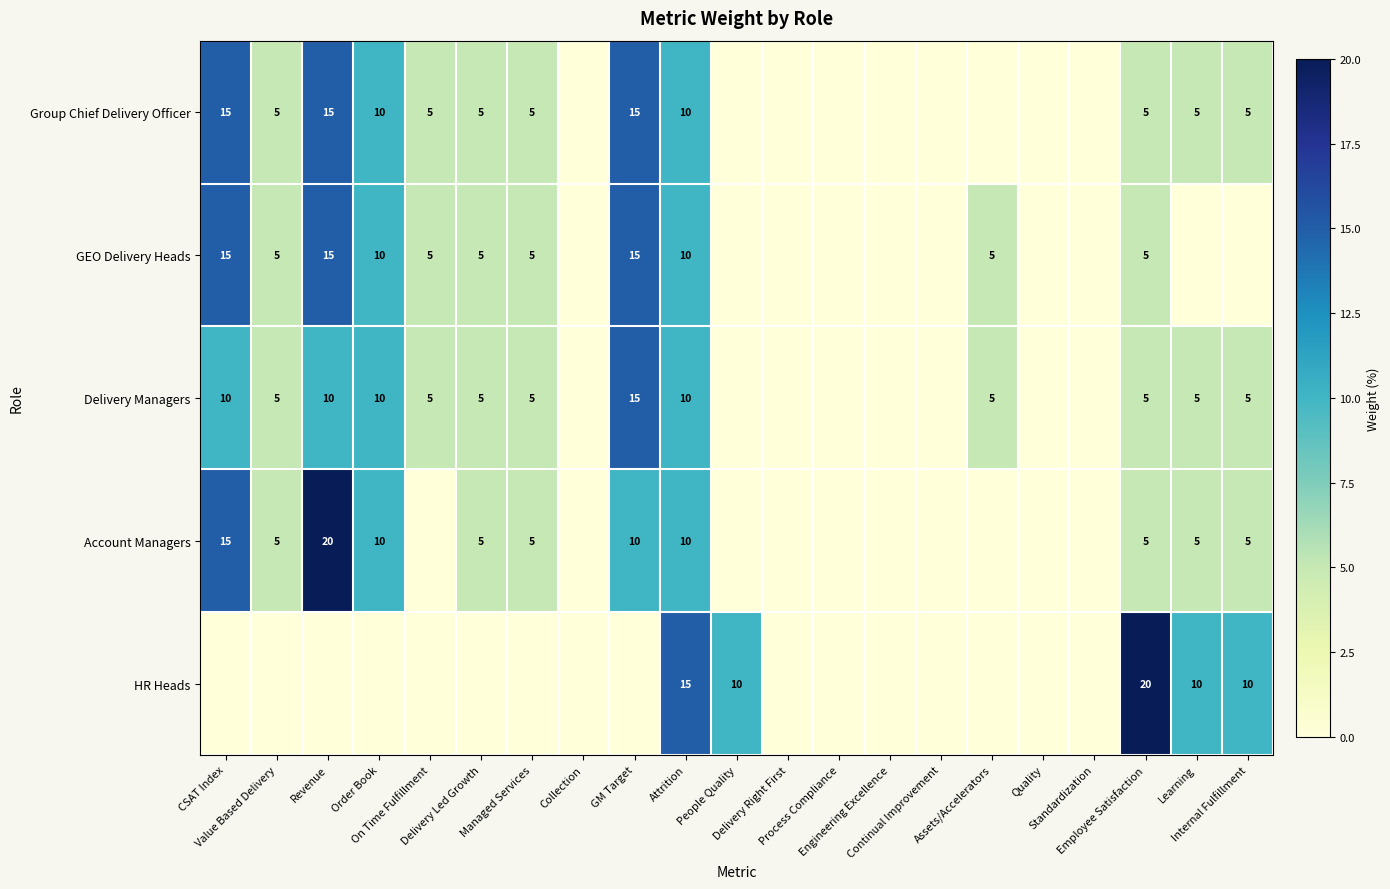

At how many categories does at least one series exceed 2?

14